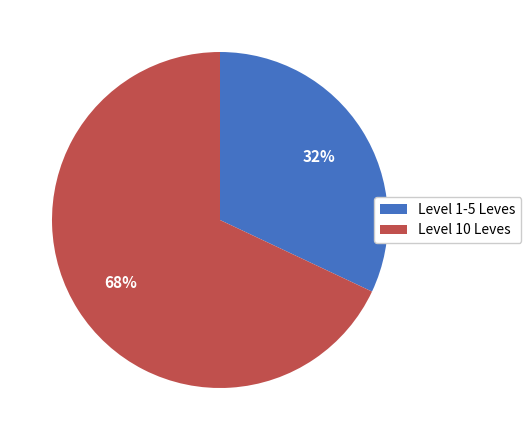

How many segments does this pie chart have?

2